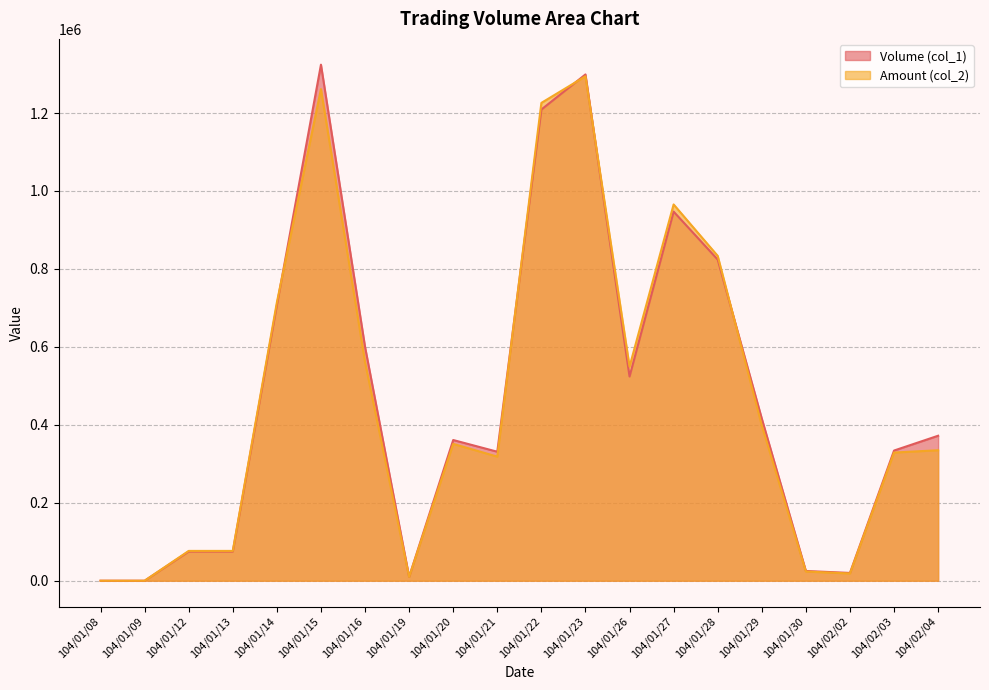

Which series has the largest total across all categories?

Volume (col_1)